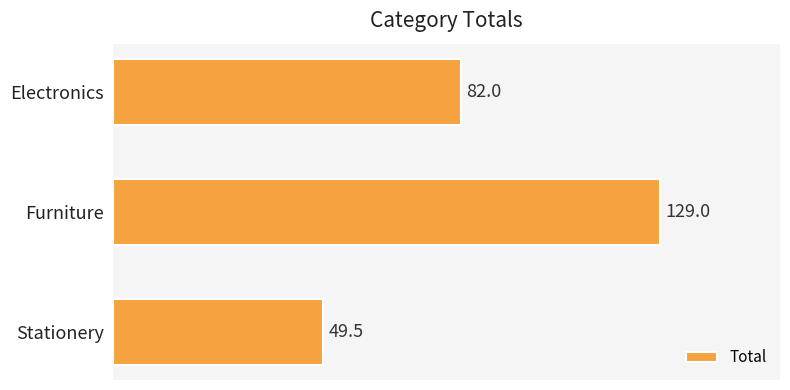

At which label is the value closest to 89?

Electronics